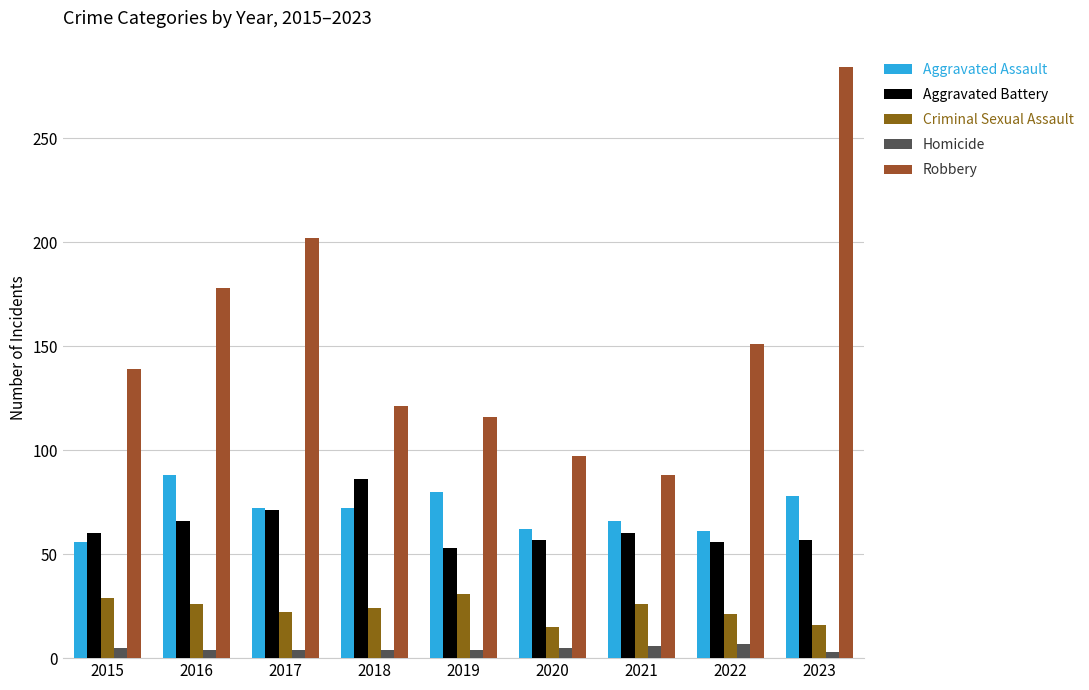

What is the value of the Aggravated Assault bar at the 5th from the left?

80